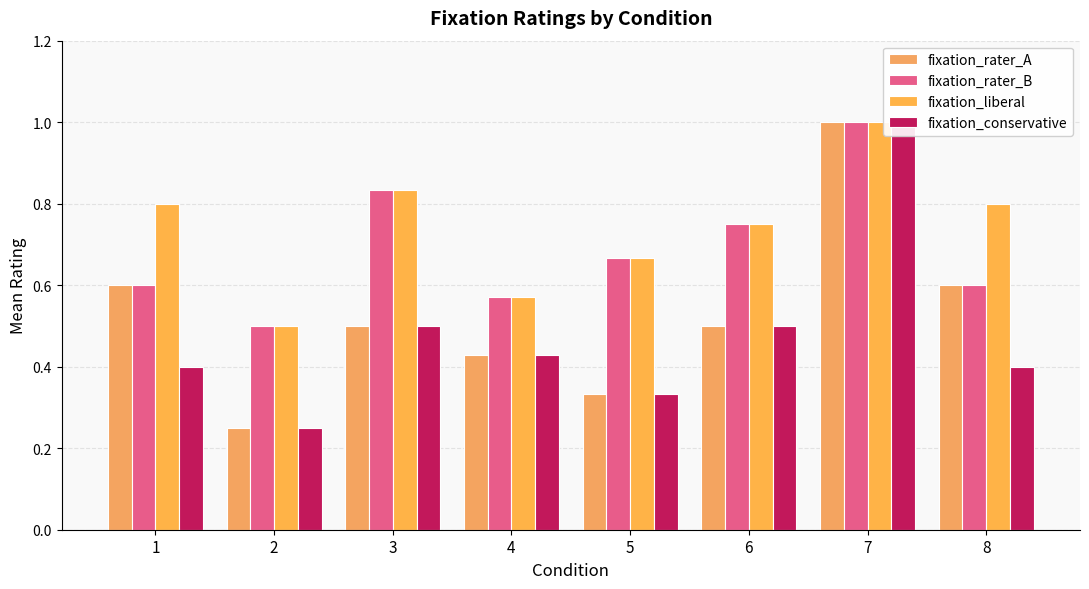

What is the highest value of the fixation_rater_B series?

1.0